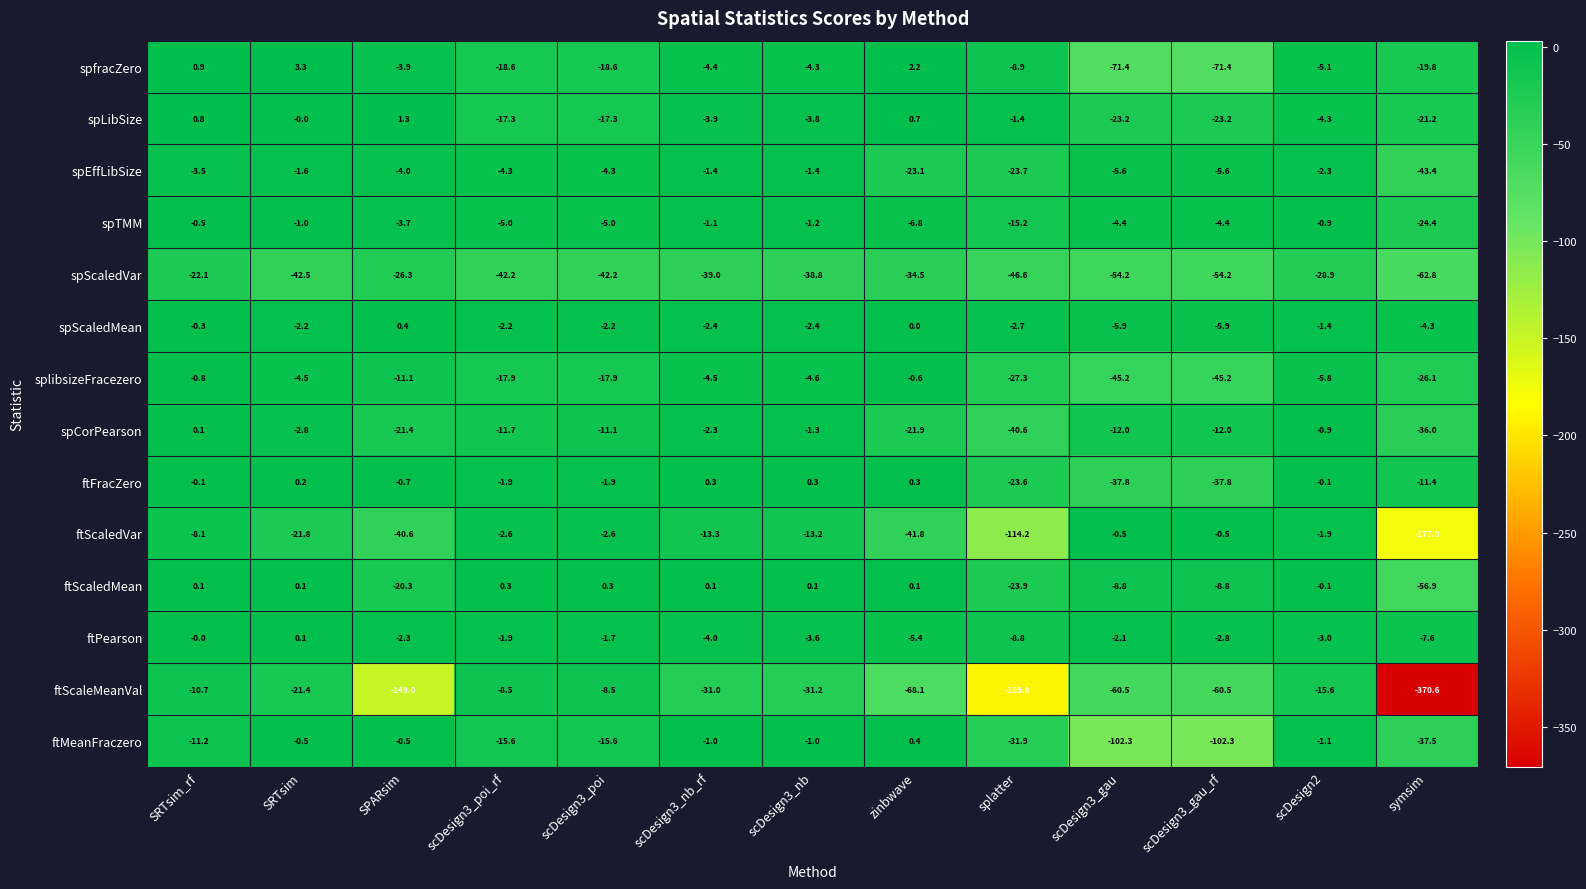

Where is ftFracZero nearest to the value -18?

splatter